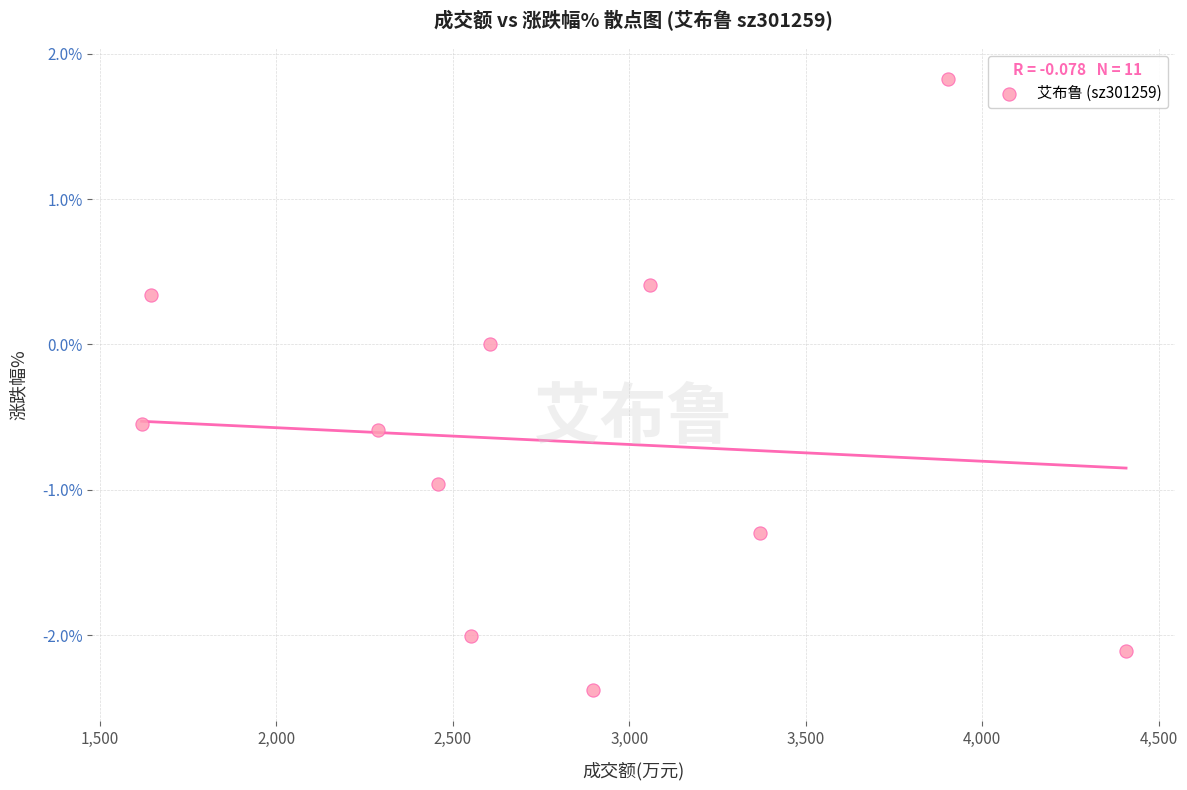

What is the range of Y values (max minus min)?

4.2